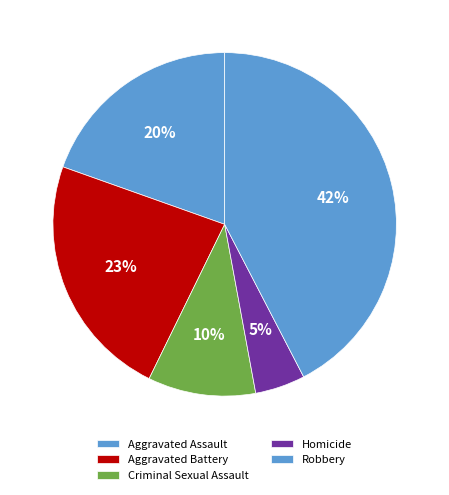

True or false: Criminal Sexual Assault accounts for 23% of the total.

False